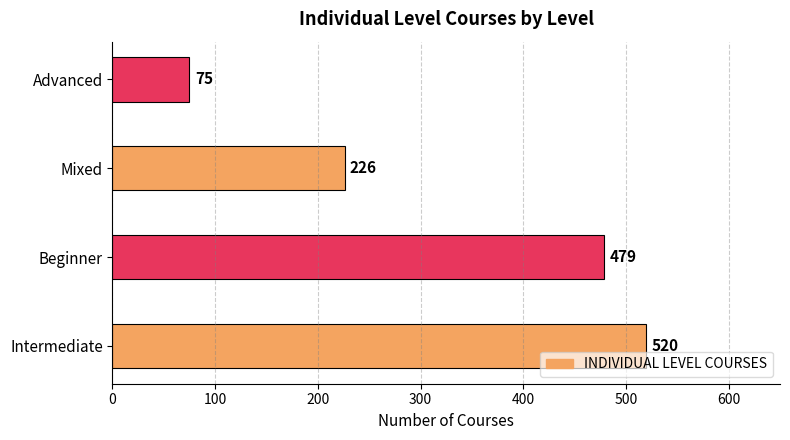

What is the difference between the values at Beginner and Advanced?

404